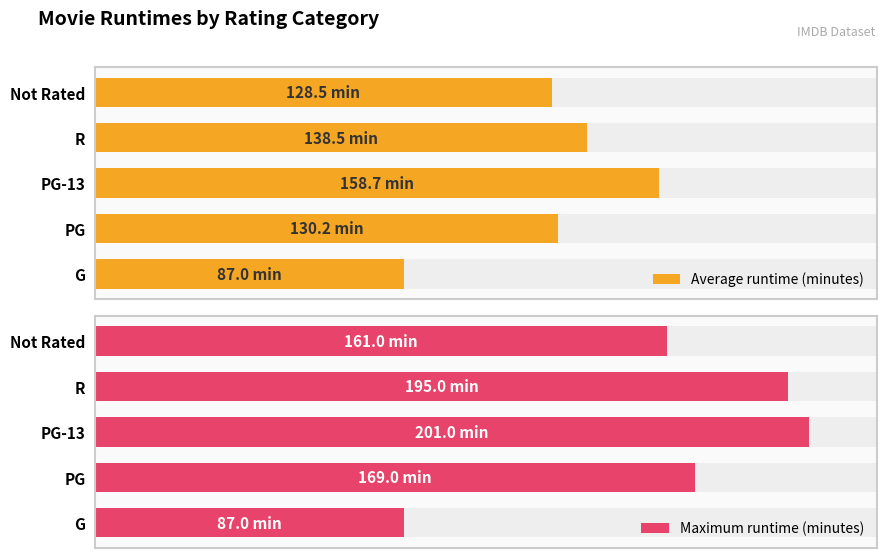

True or false: Maximum runtime (minutes) has a value of 82.6 at PG-13.

False